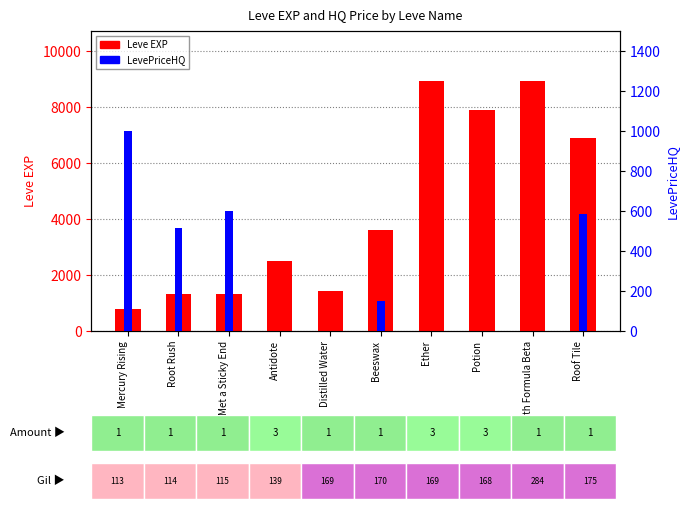

Rank the series at Met a Sticky End from highest to lowest value.

Leve EXP, LevePriceHQ